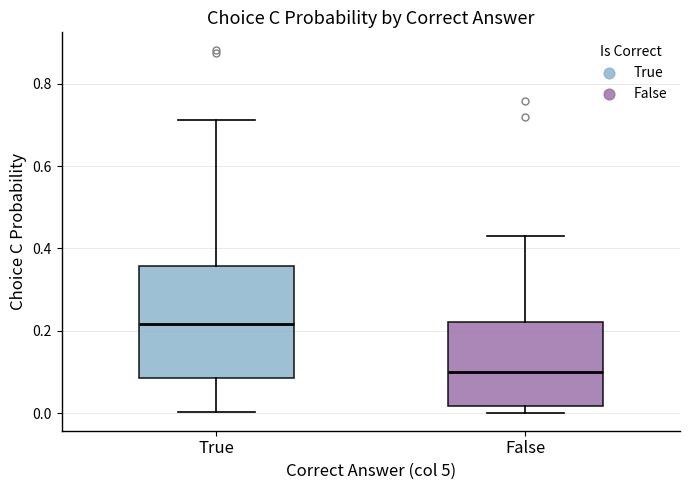

Reading left to right, transcribe this box plot: for each box, give where its median line is, the range the box spans, and where its two whiskers end, as read against the y-axis. The values are not printed on the chart, so give them approximately, as read against the axis.

True: median 0.22, box 0.08 to 0.36, whiskers 0.00 to 0.72
False: median 0.10, box 0.02 to 0.22, whiskers 0.00 to 0.44